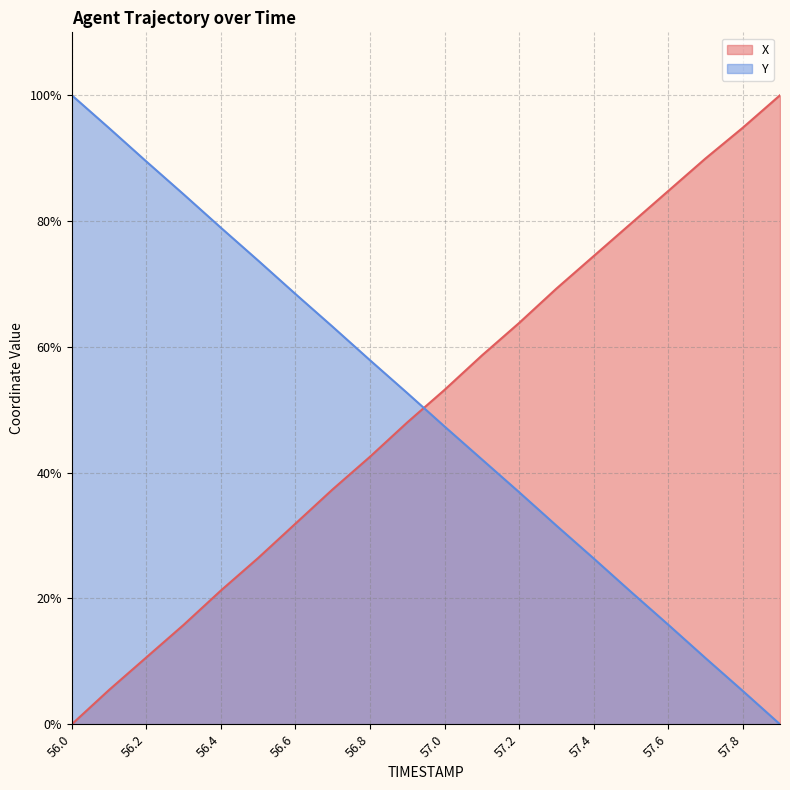

What is the difference between the highest and lowest values at 56.6?

36.5